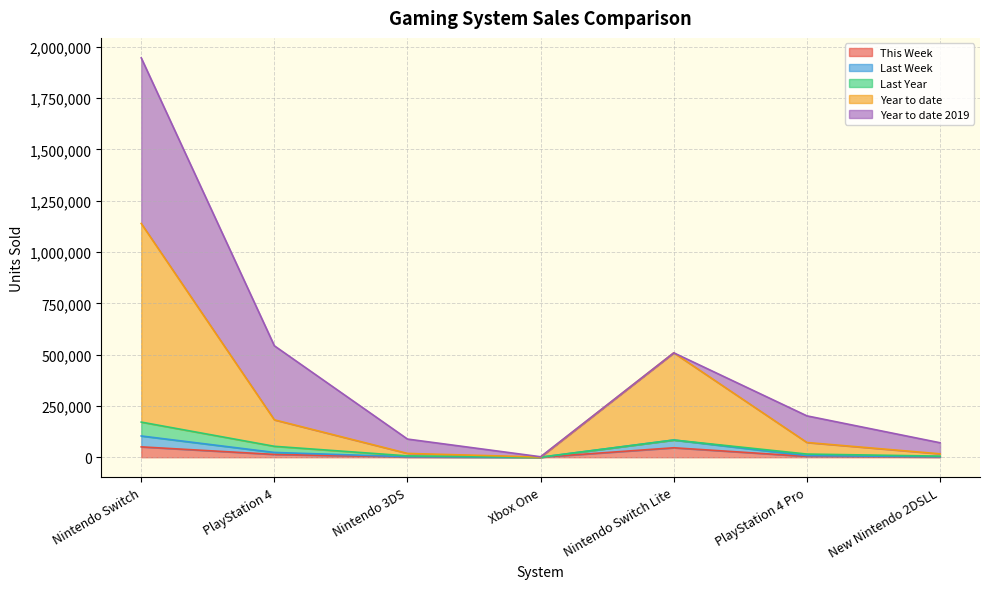

The This Week series shows 13593 at Nintendo Switch. True or false?

False